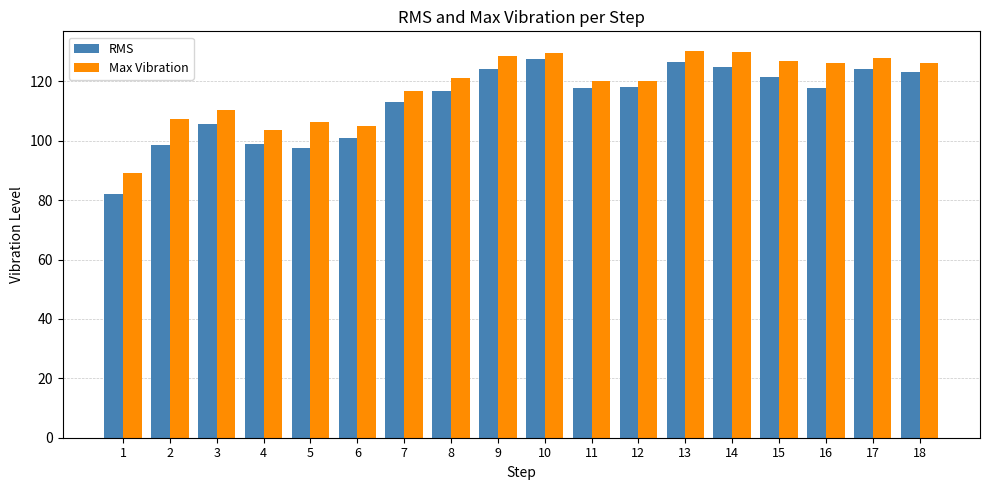

True or false: RMS has a value of 46.0 at 8.

False